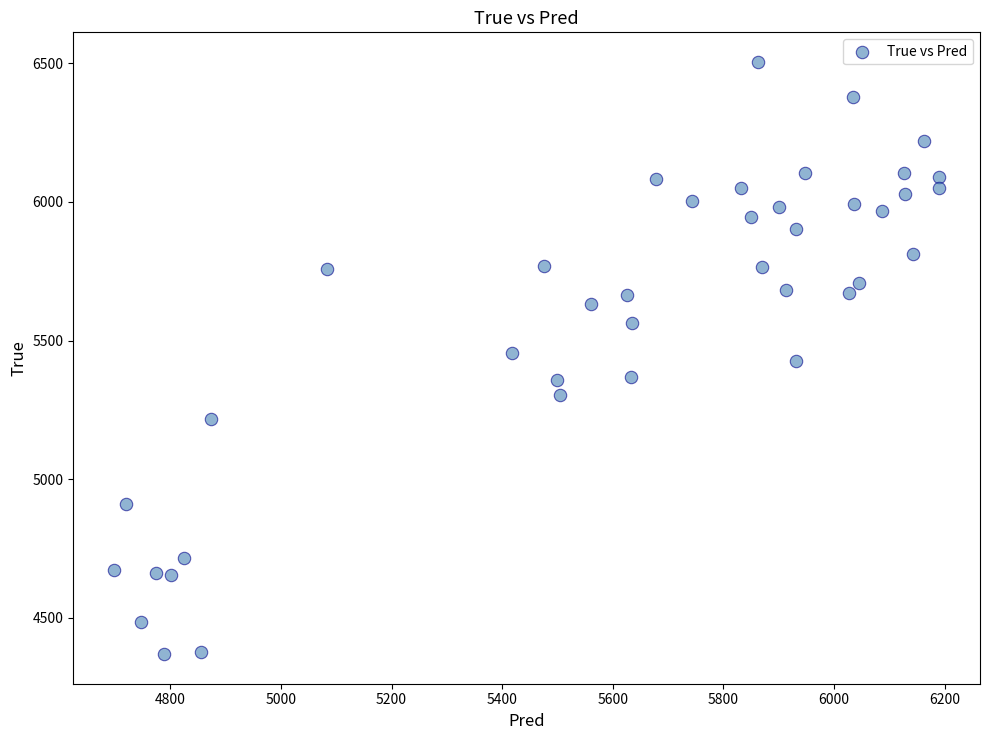

What is the range of Y values (max minus min)?

2136